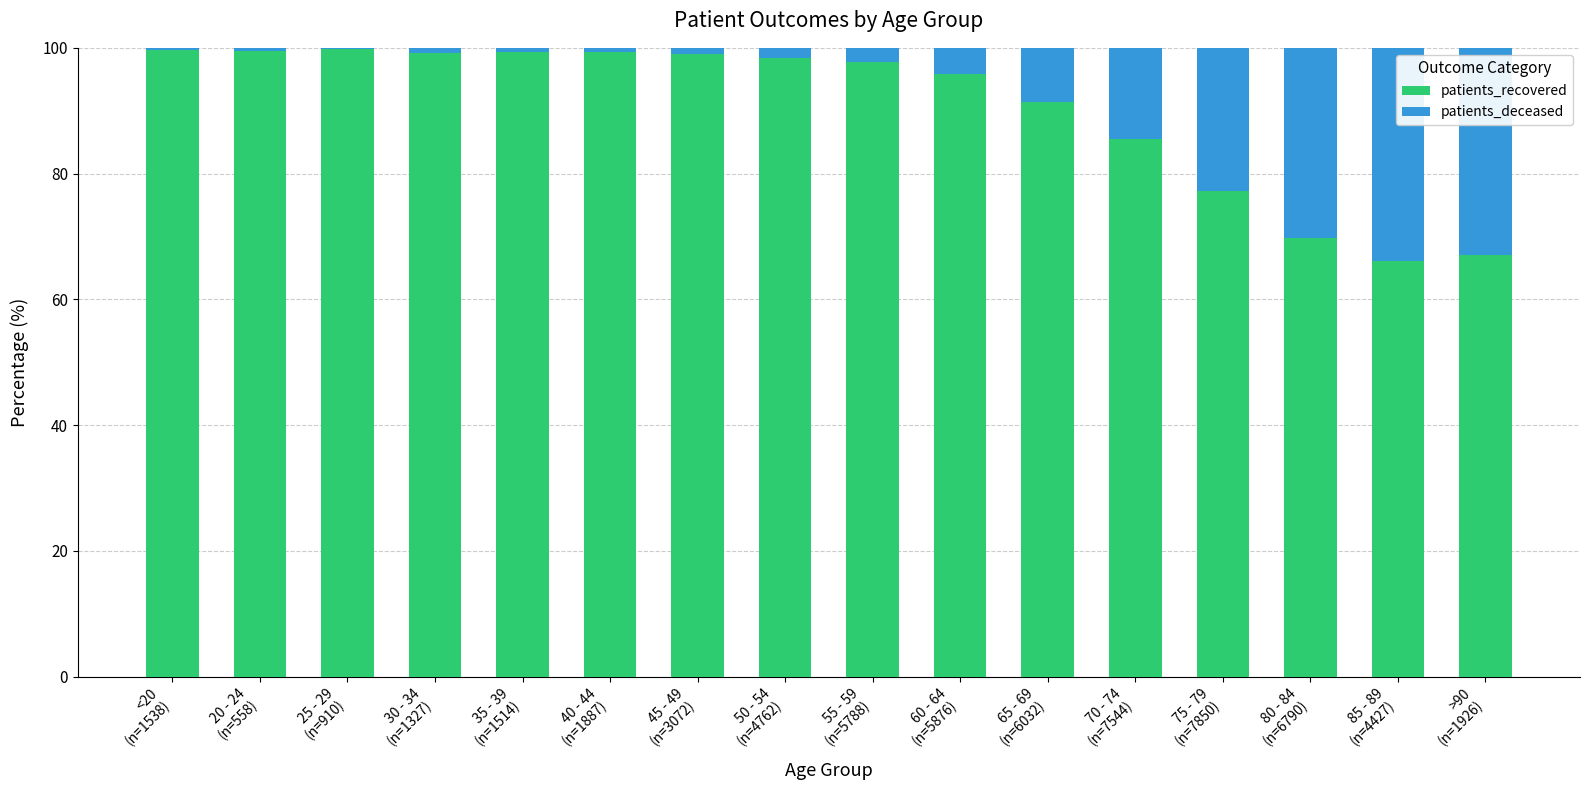

What is the highest value of the patients_recovered series?

99.8